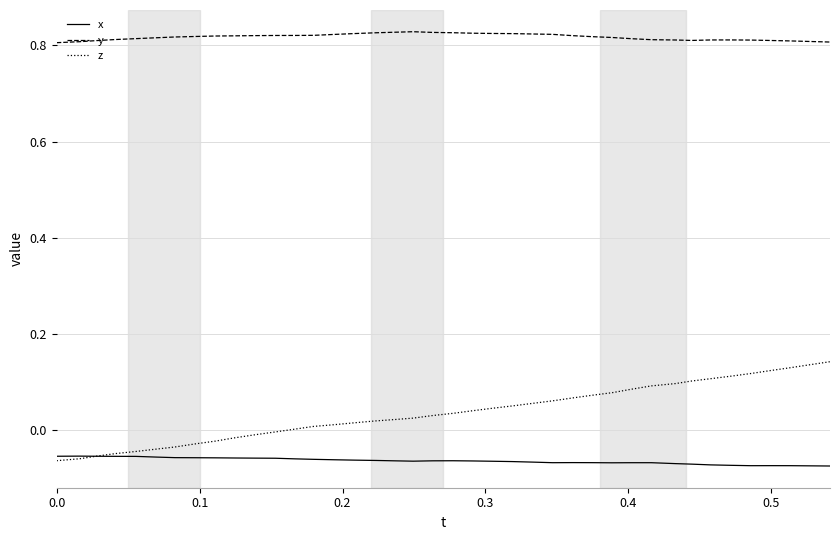

Which series has the largest range (max minus min)?

z